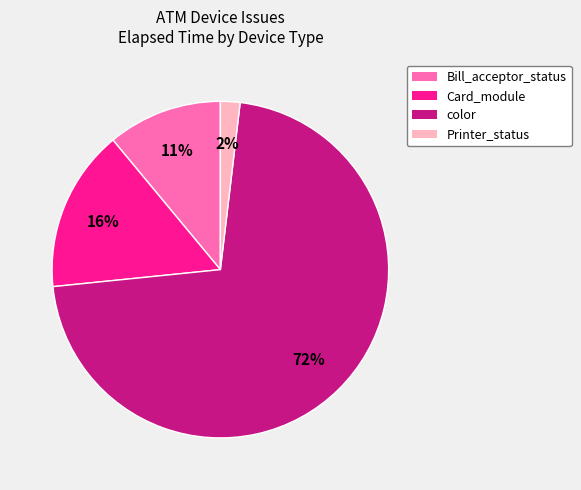

To the nearest percent, what is the average slice percentage?

25%